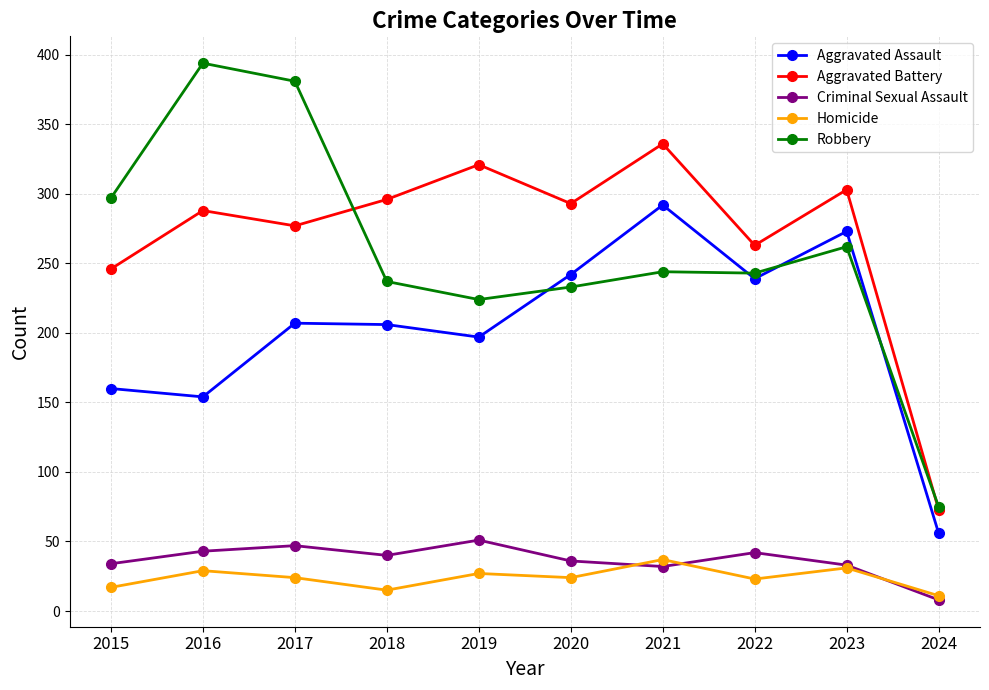

What is the spread (max minus min) of values at 2020?

269